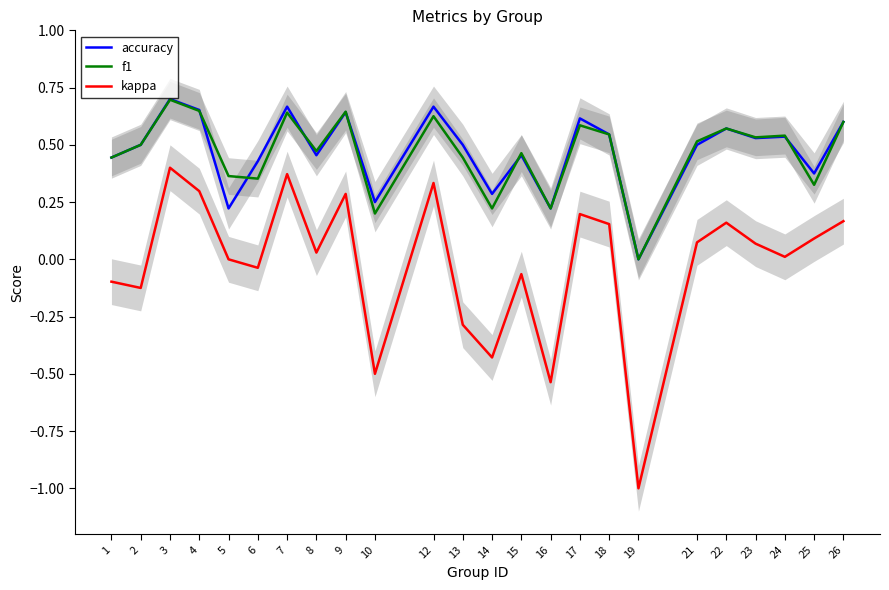

Which series has the largest range (max minus min)?

kappa